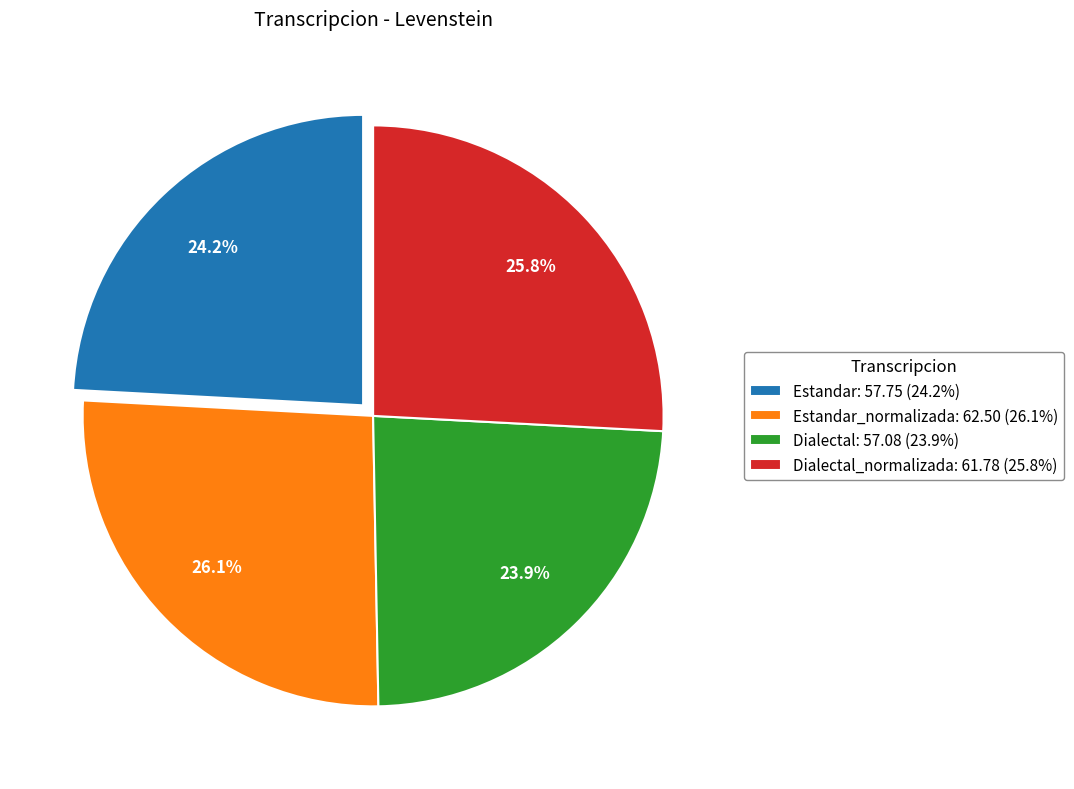

Do Estandar_normalizada: 62.50 (26.1%) and Dialectal_normalizada: 61.78 (25.8%) together represent more than half of the pie?

Yes